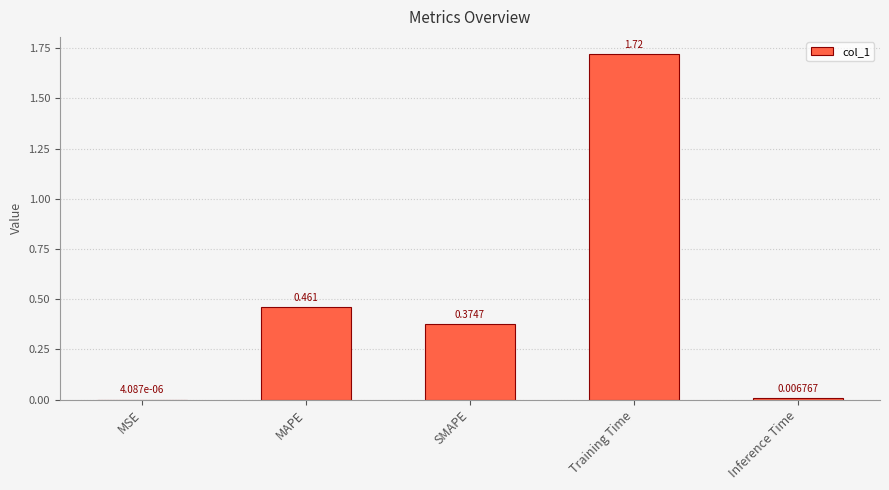

At which label is the value closest to 0?

MSE